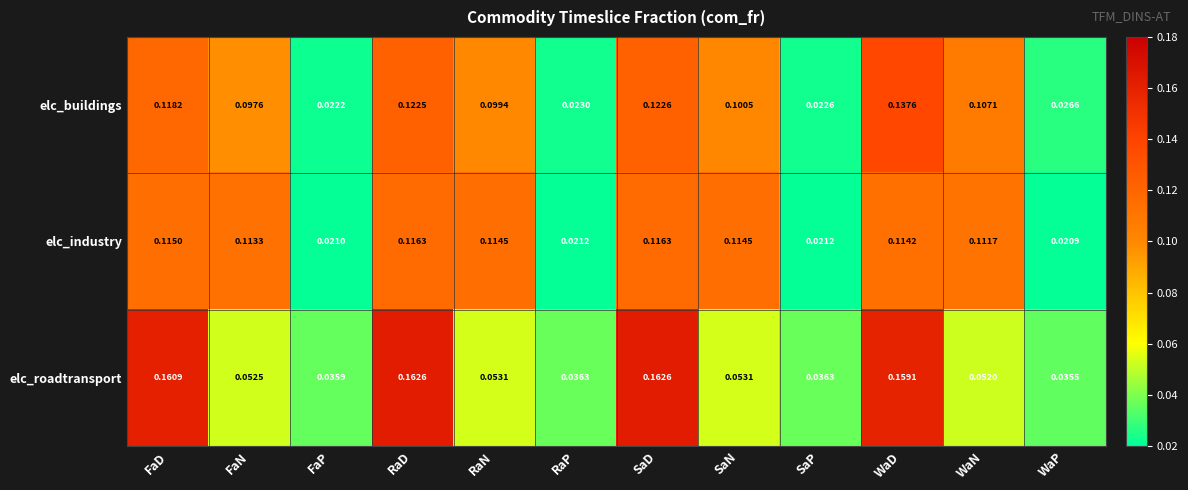

Which series has the largest total across all categories?

elc_industry